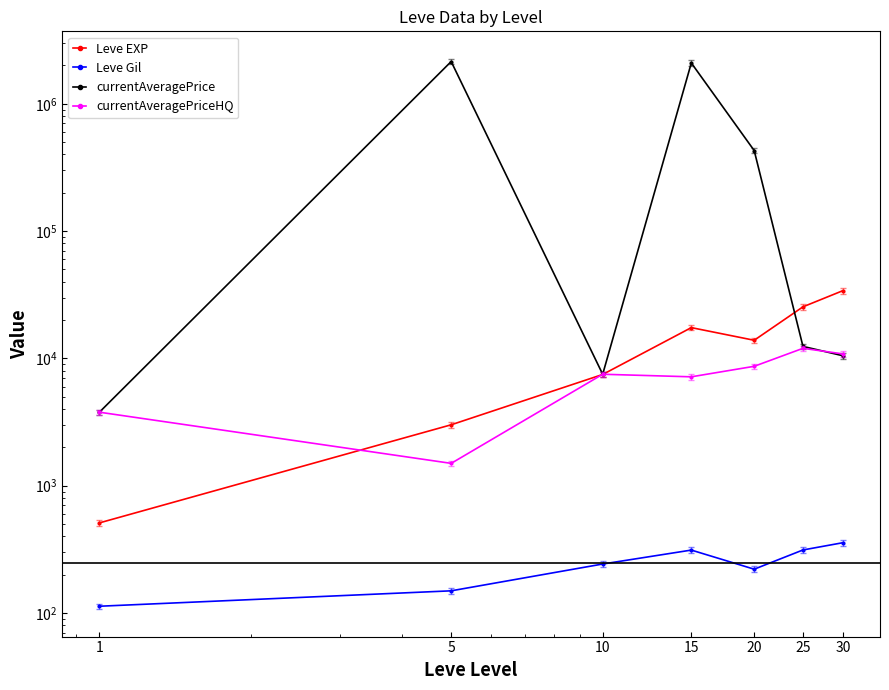

How many series are shown in this chart?

4